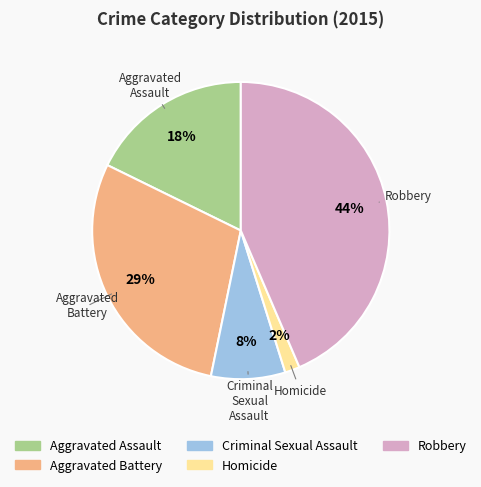

How many segments does this pie chart have?

5